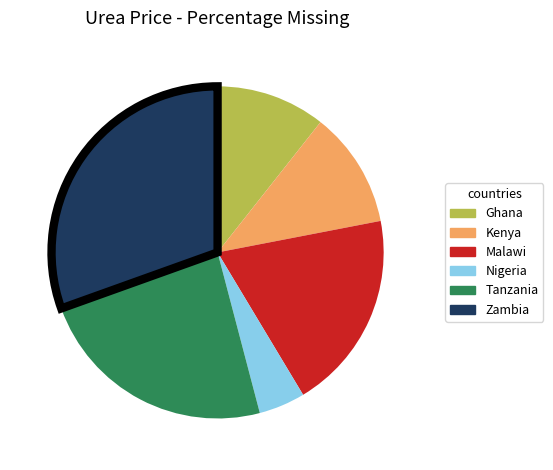

Which has a higher value, Zambia or Kenya?

Zambia